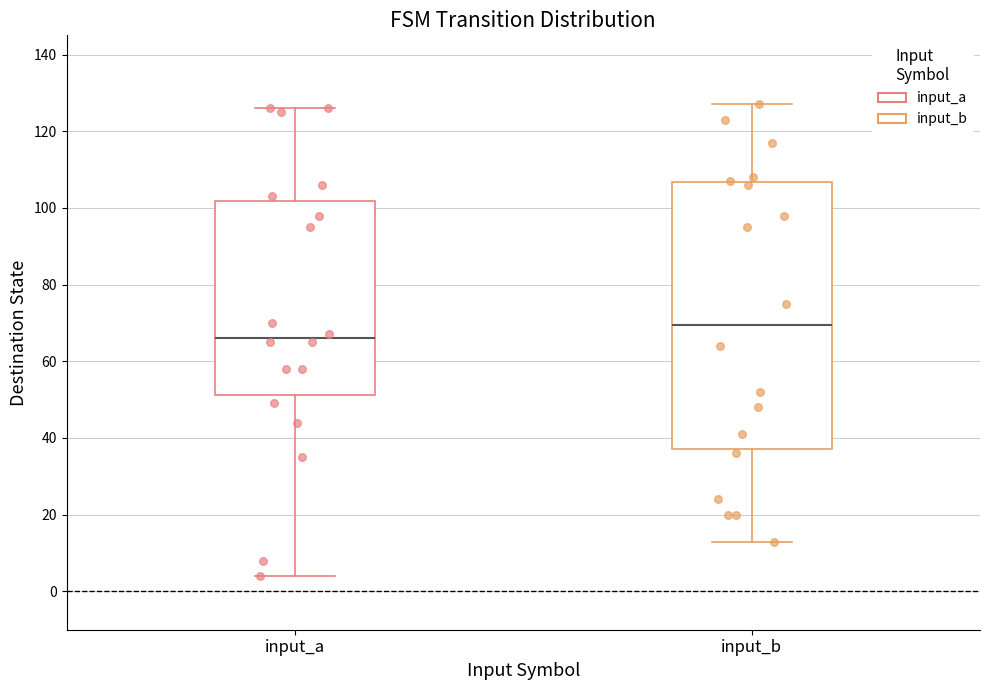

Where does the median line of the box for input_b sit on the y-axis? The values are not printed on the chart, so give them approximately, as read against the axis.

70